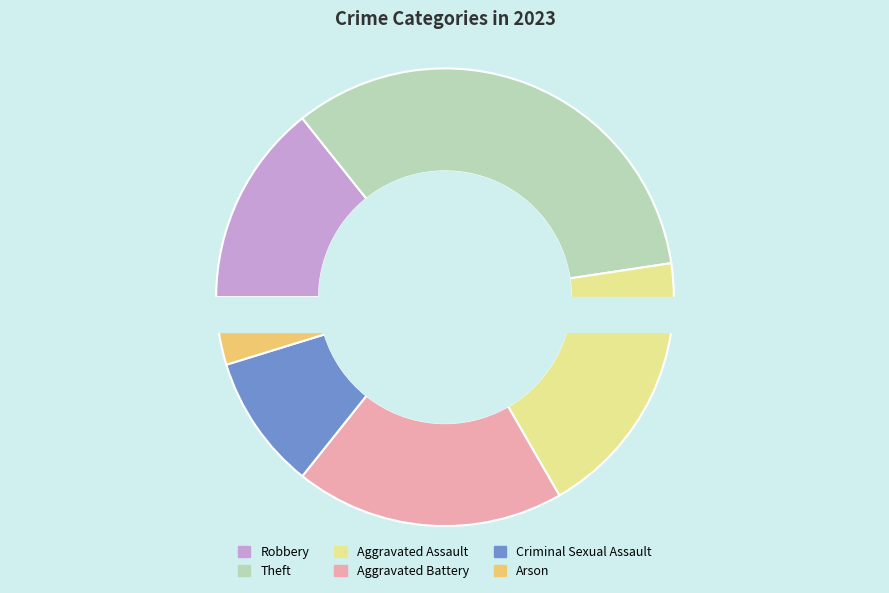

Rank the categories by value from highest to lowest.

Theft, Aggravated Assault, Aggravated Battery, Robbery, Criminal Sexual Assault, Arson